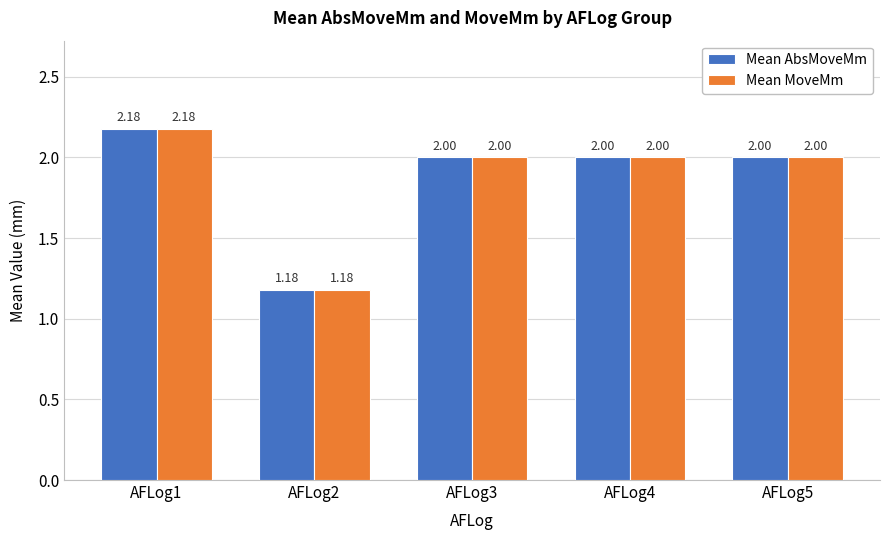

Is the value of Mean AbsMoveMm at AFLog1 greater than the value of Mean MoveMm at AFLog5?

Yes